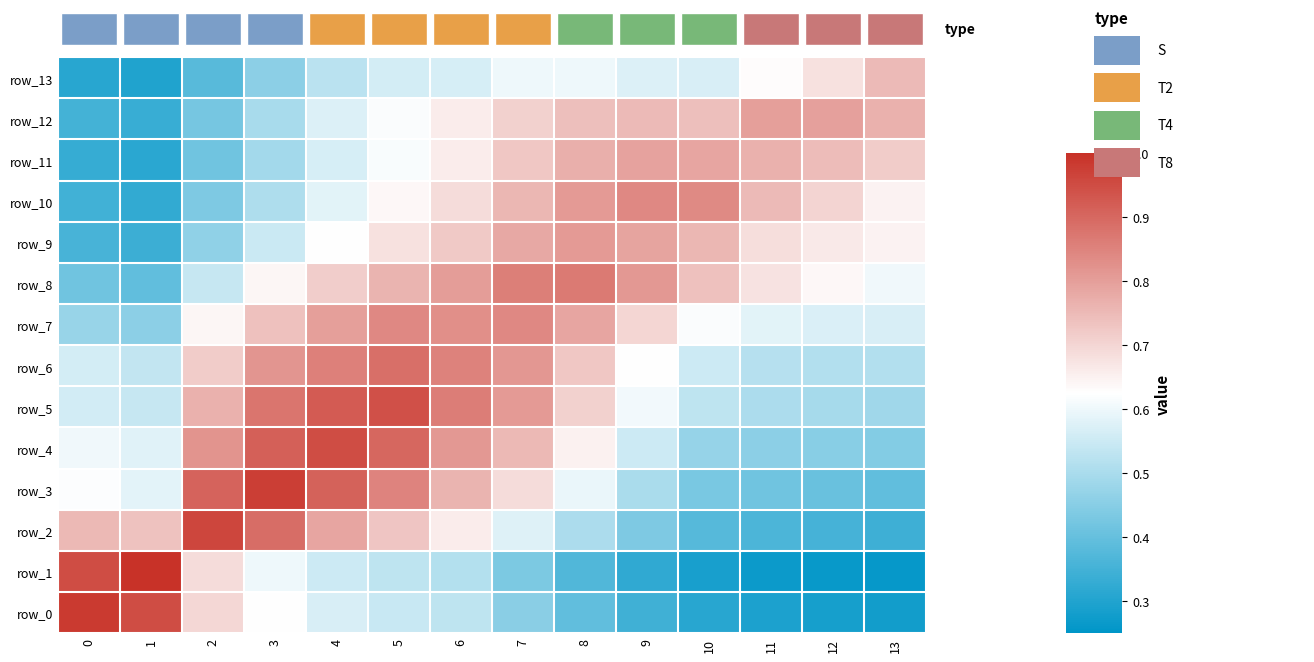

Reading left to right, extract all data points from this chart.

row_0: 1.0	0.9	0.7	0.6	0.6	0.5	0.5	0.5	0.4	0.3	0.3	0.3	0.3	0.3
row_1: 0.9	1.0	0.7	0.6	0.5	0.5	0.5	0.4	0.4	0.3	0.3	0.3	0.3	0.3
row_2: 0.8	0.7	1.0	0.9	0.8	0.7	0.7	0.6	0.5	0.4	0.4	0.4	0.4	0.3
row_3: 0.6	0.6	0.9	1.0	0.9	0.8	0.8	0.7	0.6	0.5	0.4	0.4	0.4	0.4
row_4: 0.6	0.6	0.8	0.9	0.9	0.9	0.8	0.8	0.6	0.6	0.5	0.5	0.5	0.4
row_5: 0.6	0.5	0.8	0.9	0.9	0.9	0.9	0.8	0.7	0.6	0.5	0.5	0.5	0.5
row_6: 0.6	0.5	0.7	0.8	0.9	0.9	0.9	0.8	0.7	0.6	0.6	0.5	0.5	0.5
row_7: 0.5	0.5	0.6	0.7	0.8	0.8	0.8	0.8	0.8	0.7	0.6	0.6	0.6	0.6
row_8: 0.4	0.4	0.5	0.6	0.7	0.8	0.8	0.9	0.9	0.8	0.7	0.7	0.6	0.6
row_9: 0.4	0.3	0.5	0.5	0.6	0.7	0.7	0.8	0.8	0.8	0.8	0.7	0.7	0.6
row_10: 0.3	0.3	0.4	0.5	0.6	0.6	0.7	0.8	0.8	0.8	0.8	0.7	0.7	0.6
row_11: 0.3	0.3	0.4	0.5	0.6	0.6	0.7	0.7	0.8	0.8	0.8	0.8	0.7	0.7
row_12: 0.4	0.3	0.4	0.5	0.6	0.6	0.7	0.7	0.7	0.7	0.7	0.8	0.8	0.8
row_13: 0.3	0.3	0.4	0.5	0.5	0.6	0.6	0.6	0.6	0.6	0.6	0.6	0.7	0.8